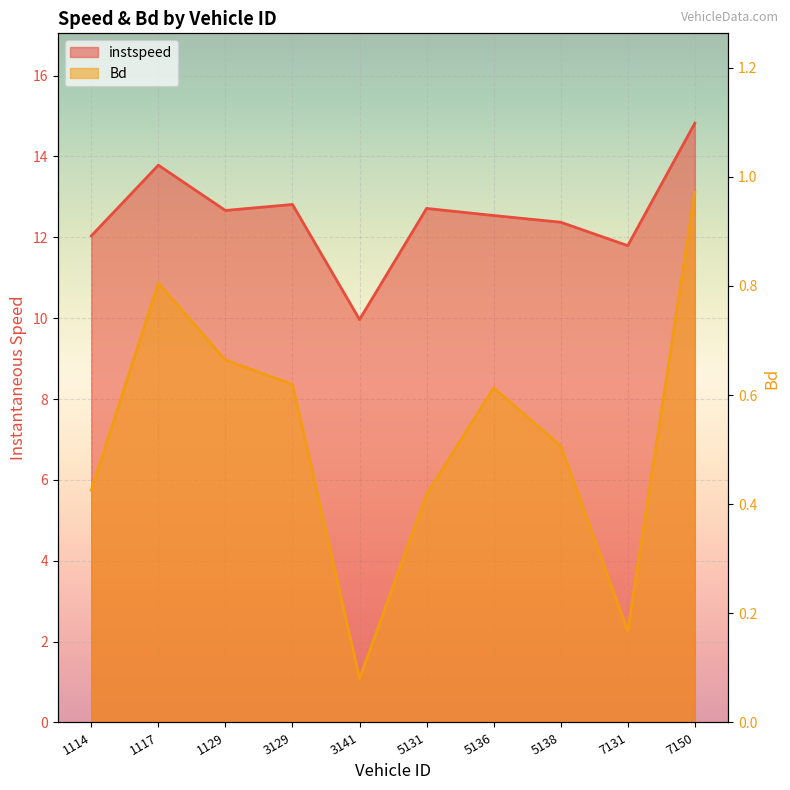

Is the value of instspeed at 5136 greater than the value of Bd at 7150?

Yes